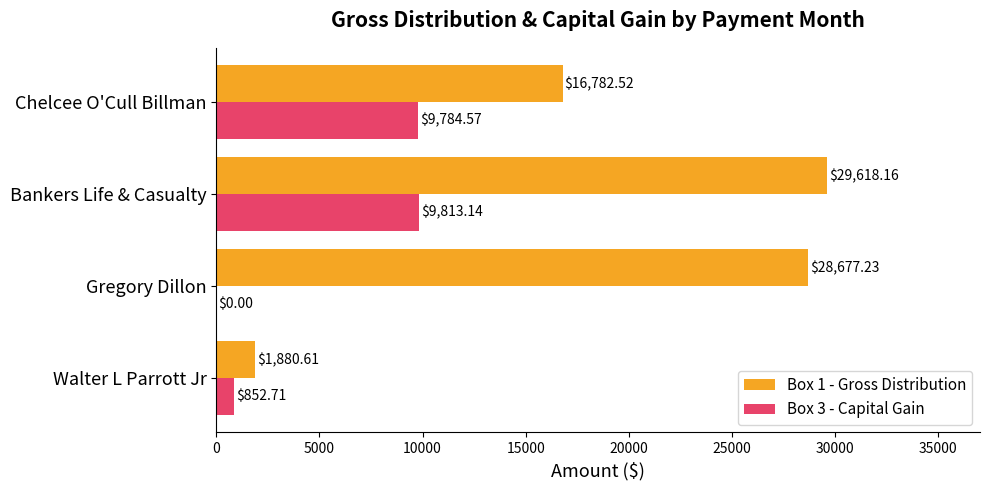

At which category is the sum across all series the highest?

Bankers Life & Casualty